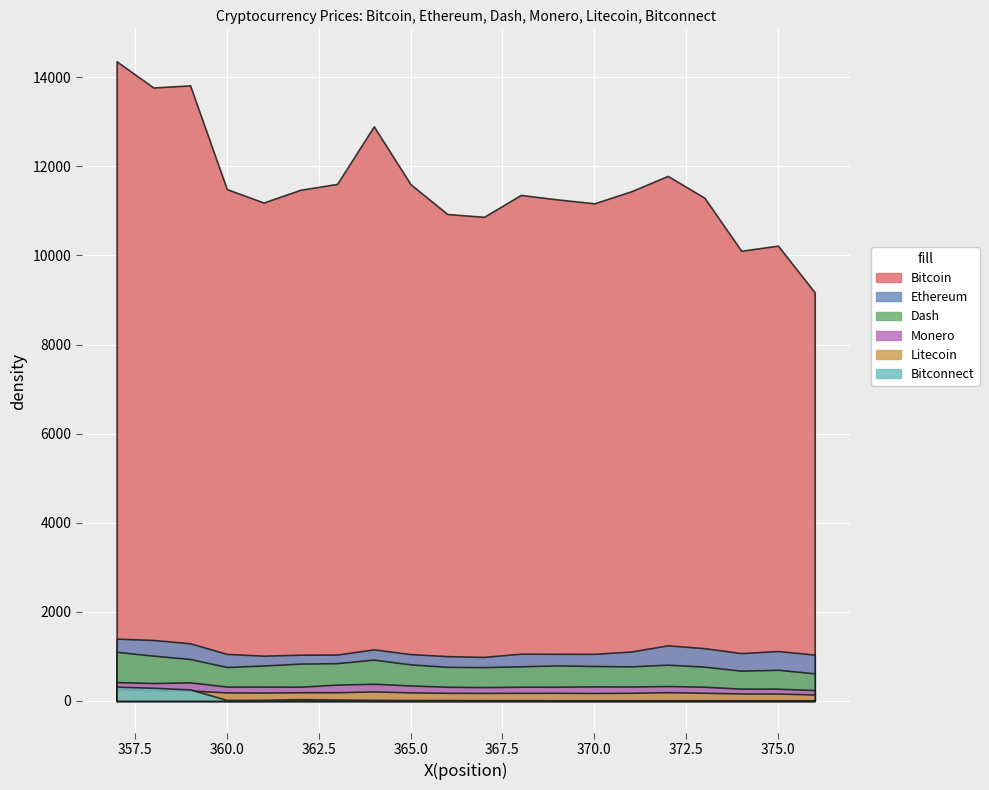

At which category does Litecoin reach its first local peak?

364